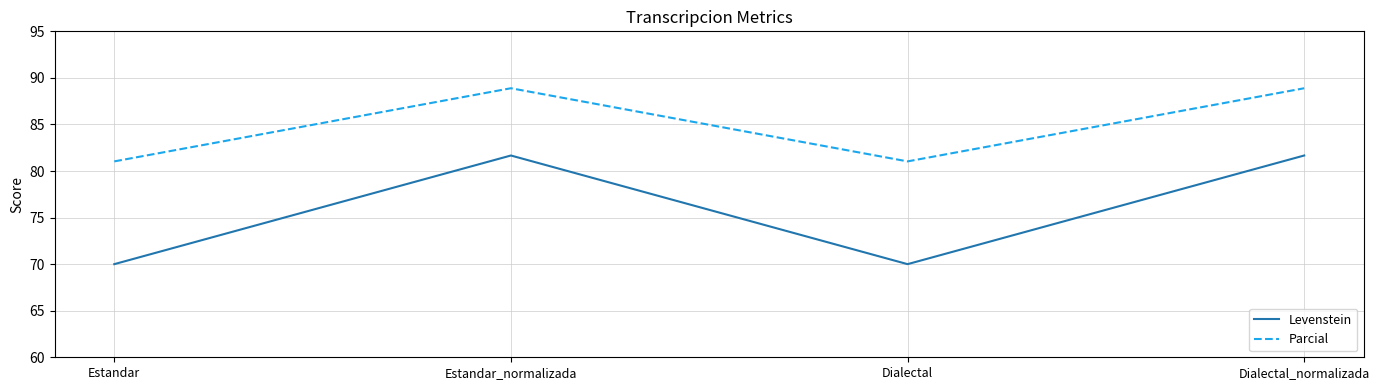

What are all the series names shown in the legend?

Levenstein, Parcial